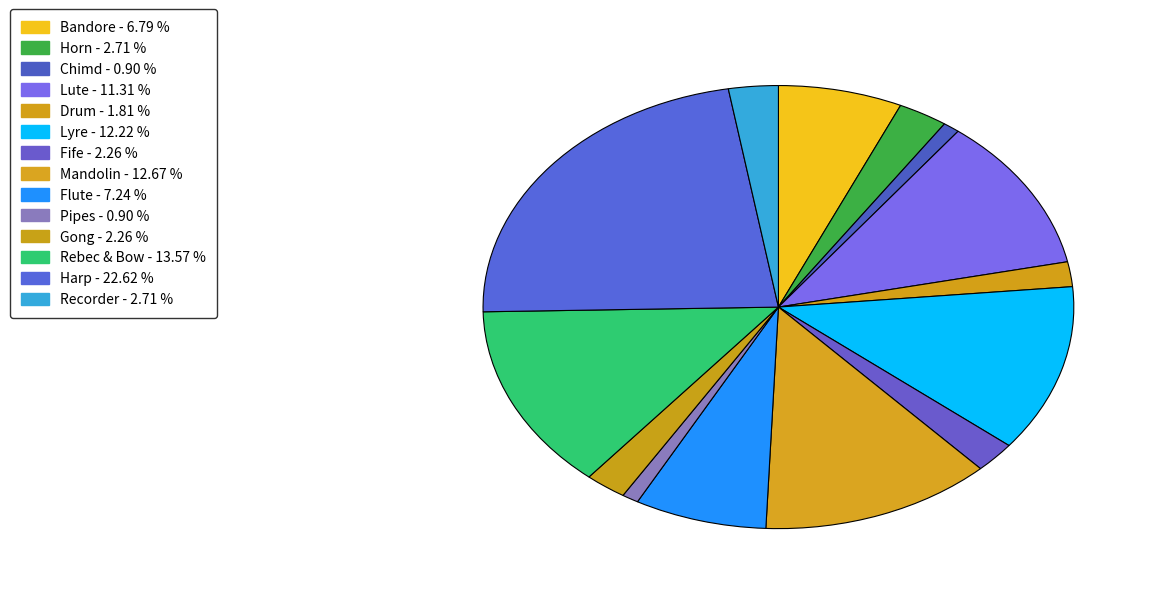

Count the number of slices in the pie.

14